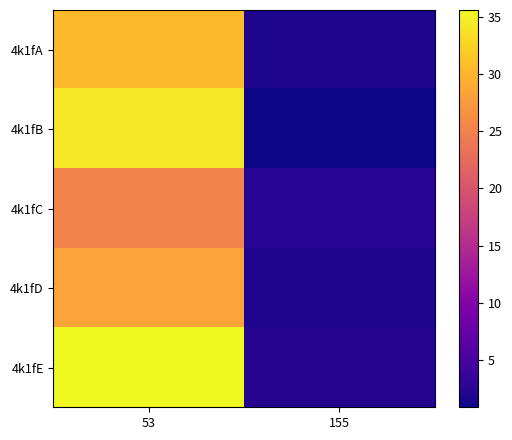

What is the greatest value displayed?

35.6